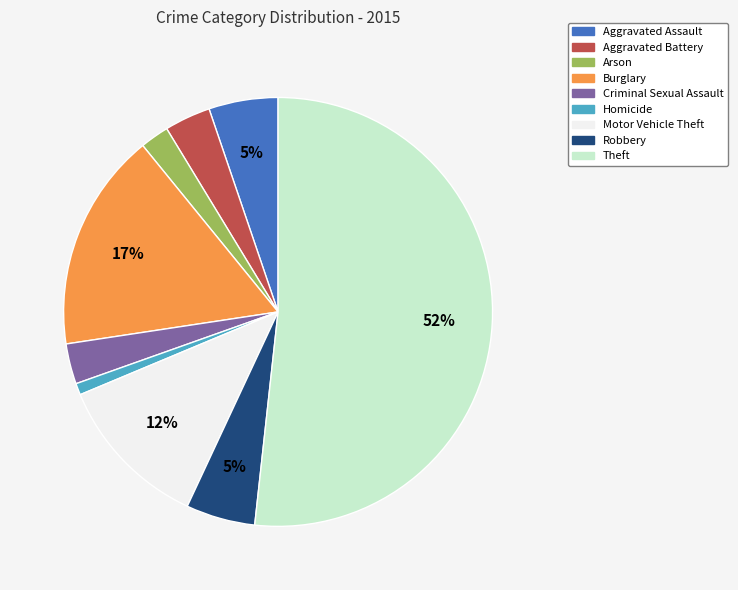

How many segments does this pie chart have?

9